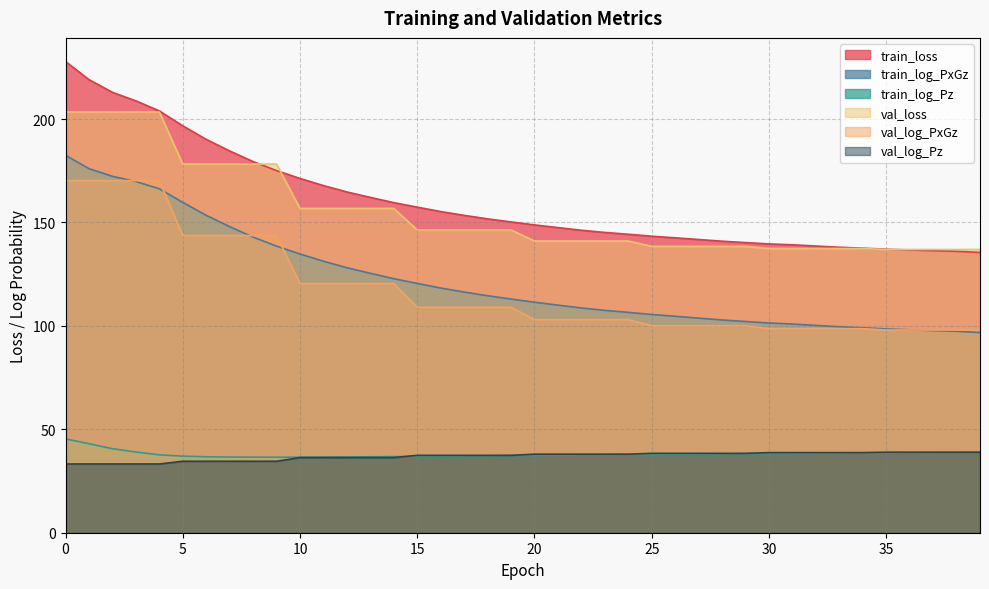

Reading right to left, transcribe all the data shown in this chart.

train_loss: 135.5	136.1	136.4	136.7	137.1	137.6	138.0	138.6	139.2	139.6	140.3	141.0	141.8	142.6	143.4	144.3	145.2	146.2	147.5	148.8	150.3	151.8	153.4	155.3	157.4	159.6	162.1	164.8	167.8	171.3	175.1	179.5	184.6	190.2	196.7	204.0	208.8	212.9	219.1	227.9
train_log_PxGz: 96.8	97.4	97.7	98.1	98.5	99.1	99.6	100.2	100.9	101.4	102.1	102.9	103.8	104.7	105.5	106.5	107.5	108.7	110.0	111.4	113.0	114.6	116.4	118.3	120.5	122.8	125.4	128.1	131.3	134.8	138.6	142.9	148.0	153.5	159.7	166.3	169.8	172.3	176.0	182.5
train_log_Pz: 38.7	38.7	38.6	38.6	38.6	38.5	38.4	38.4	38.3	38.2	38.2	38.1	38.0	37.9	37.8	37.8	37.7	37.6	37.5	37.4	37.3	37.2	37.1	37.0	36.9	36.8	36.7	36.6	36.6	36.5	36.5	36.5	36.6	36.7	37.0	37.7	39.0	40.6	43.0	45.4
val_loss: 136.9	136.9	136.9	136.9	136.9	137.4	137.4	137.4	137.4	137.4	138.5	138.5	138.5	138.5	138.5	141.0	141.0	141.0	141.0	141.0	146.4	146.4	146.4	146.4	146.4	156.8	156.8	156.8	156.8	156.8	178.2	178.2	178.2	178.2	178.2	203.5	203.5	203.5	203.5	203.5
val_log_PxGz: 98.0	98.0	98.0	98.0	98.0	98.7	98.7	98.7	98.7	98.7	100.1	100.1	100.1	100.1	100.1	103.0	103.0	103.0	103.0	103.0	109.0	109.0	109.0	109.0	109.0	120.4	120.4	120.4	120.4	120.4	143.7	143.7	143.7	143.7	143.7	170.2	170.2	170.2	170.2	170.2
val_log_Pz: 38.9	38.9	38.9	38.9	38.9	38.7	38.7	38.7	38.7	38.7	38.4	38.4	38.4	38.4	38.4	38.0	38.0	38.0	38.0	38.0	37.4	37.4	37.4	37.4	37.4	36.3	36.3	36.3	36.3	36.3	34.6	34.6	34.6	34.6	34.6	33.2	33.2	33.2	33.2	33.2